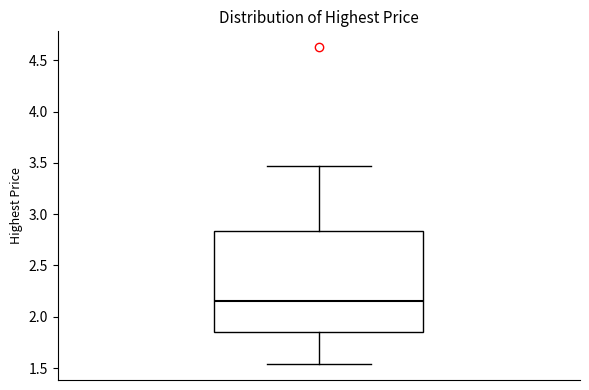

Where does the lower whisker of the box end on the y-axis? The values are not printed on the chart, so give them approximately, as read against the axis.

1.55